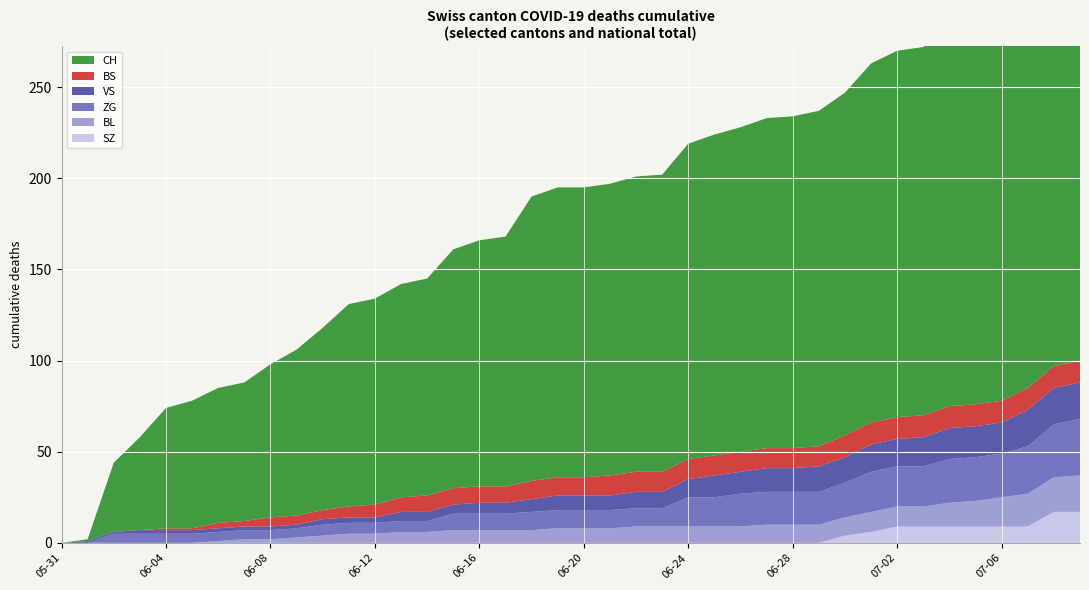

Reading right to left, what are all the values shown in this chart?

BL: 2020-07-09=20	2020-07-08=19	2020-07-07=18	2020-07-06=16	2020-07-05=14	2020-07-04=13	2020-07-03=11	2020-07-02=11	2020-07-01=11	2020-06-30=10	2020-06-29=10	2020-06-28=10	2020-06-27=10	2020-06-26=9	2020-06-25=9	2020-06-24=9	2020-06-23=9	2020-06-22=9	2020-06-21=8	2020-06-20=8	2020-06-19=8	2020-06-18=7	2020-06-17=7	2020-06-16=7	2020-06-15=7	2020-06-14=6	2020-06-13=6	2020-06-12=5	2020-06-11=5	2020-06-10=4	2020-06-09=3	2020-06-08=2	2020-06-07=2	2020-06-06=1	2020-06-05=0	2020-06-04=0	2020-06-03=0	2020-06-02=0	2020-06-01=0	2020-05-31=0
BS: 2020-07-09=12	2020-07-08=12	2020-07-07=12	2020-07-06=12	2020-07-05=12	2020-07-04=12	2020-07-03=12	2020-07-02=12	2020-07-01=12	2020-06-30=12	2020-06-29=11	2020-06-28=11	2020-06-27=11	2020-06-26=11	2020-06-25=11	2020-06-24=11	2020-06-23=11	2020-06-22=11	2020-06-21=11	2020-06-20=10	2020-06-19=10	2020-06-18=10	2020-06-17=9	2020-06-16=9	2020-06-15=9	2020-06-14=9	2020-06-13=8	2020-06-12=7	2020-06-11=6	2020-06-10=5	2020-06-09=5	2020-06-08=5	2020-06-07=3	2020-06-06=3	2020-06-05=1	2020-06-04=1	2020-06-03=0	2020-06-02=0	2020-06-01=0	2020-05-31=0
VS: 2020-07-09=20	2020-07-08=20	2020-07-07=20	2020-07-06=17	2020-07-05=17	2020-07-04=17	2020-07-03=16	2020-07-02=15	2020-07-01=15	2020-06-30=14	2020-06-29=14	2020-06-28=13	2020-06-27=13	2020-06-26=12	2020-06-25=12	2020-06-24=10	2020-06-23=9	2020-06-22=9	2020-06-21=8	2020-06-20=8	2020-06-19=8	2020-06-18=7	2020-06-17=6	2020-06-16=6	2020-06-15=5	2020-06-14=5	2020-06-13=5	2020-06-12=3	2020-06-11=3	2020-06-10=3	2020-06-09=2	2020-06-08=2	2020-06-07=2	2020-06-06=2	2020-06-05=2	2020-06-04=2	2020-06-03=2	2020-06-02=1	2020-06-01=1	2020-05-31=0
ZG: 2020-07-09=31	2020-07-08=29	2020-07-07=26	2020-07-06=24	2020-07-05=24	2020-07-04=24	2020-07-03=22	2020-07-02=22	2020-07-01=22	2020-06-30=19	2020-06-29=18	2020-06-28=18	2020-06-27=18	2020-06-26=18	2020-06-25=16	2020-06-24=16	2020-06-23=10	2020-06-22=10	2020-06-21=10	2020-06-20=10	2020-06-19=10	2020-06-18=10	2020-06-17=9	2020-06-16=9	2020-06-15=9	2020-06-14=6	2020-06-13=6	2020-06-12=6	2020-06-11=6	2020-06-10=6	2020-06-09=5	2020-06-08=5	2020-06-07=5	2020-06-06=5	2020-06-05=5	2020-06-04=5	2020-06-03=5	2020-06-02=5	2020-06-01=0	2020-05-31=0
SZ: 2020-07-09=17	2020-07-08=17	2020-07-07=9	2020-07-06=9	2020-07-05=9	2020-07-04=9	2020-07-03=9	2020-07-02=9	2020-07-01=6	2020-06-30=4	2020-06-29=0	2020-06-28=0	2020-06-27=0	2020-06-26=0	2020-06-25=0	2020-06-24=0	2020-06-23=0	2020-06-22=0	2020-06-21=0	2020-06-20=0	2020-06-19=0	2020-06-18=0	2020-06-17=0	2020-06-16=0	2020-06-15=0	2020-06-14=0	2020-06-13=0	2020-06-12=0	2020-06-11=0	2020-06-10=0	2020-06-09=0	2020-06-08=0	2020-06-07=0	2020-06-06=0	2020-06-05=0	2020-06-04=0	2020-06-03=0	2020-06-02=0	2020-06-01=0	2020-05-31=0
CH: 2020-07-09=237	2020-07-08=231	2020-07-07=218	2020-07-06=210	2020-07-05=208	2020-07-04=207	2020-07-03=202	2020-07-02=201	2020-07-01=197	2020-06-30=188	2020-06-29=184	2020-06-28=182	2020-06-27=181	2020-06-26=178	2020-06-25=176	2020-06-24=173	2020-06-23=163	2020-06-22=162	2020-06-21=160	2020-06-20=159	2020-06-19=159	2020-06-18=156	2020-06-17=137	2020-06-16=135	2020-06-15=131	2020-06-14=119	2020-06-13=117	2020-06-12=113	2020-06-11=111	2020-06-10=100	2020-06-09=91	2020-06-08=84	2020-06-07=76	2020-06-06=74	2020-06-05=70	2020-06-04=66	2020-06-03=51	2020-06-02=38	2020-06-01=1	2020-05-31=0